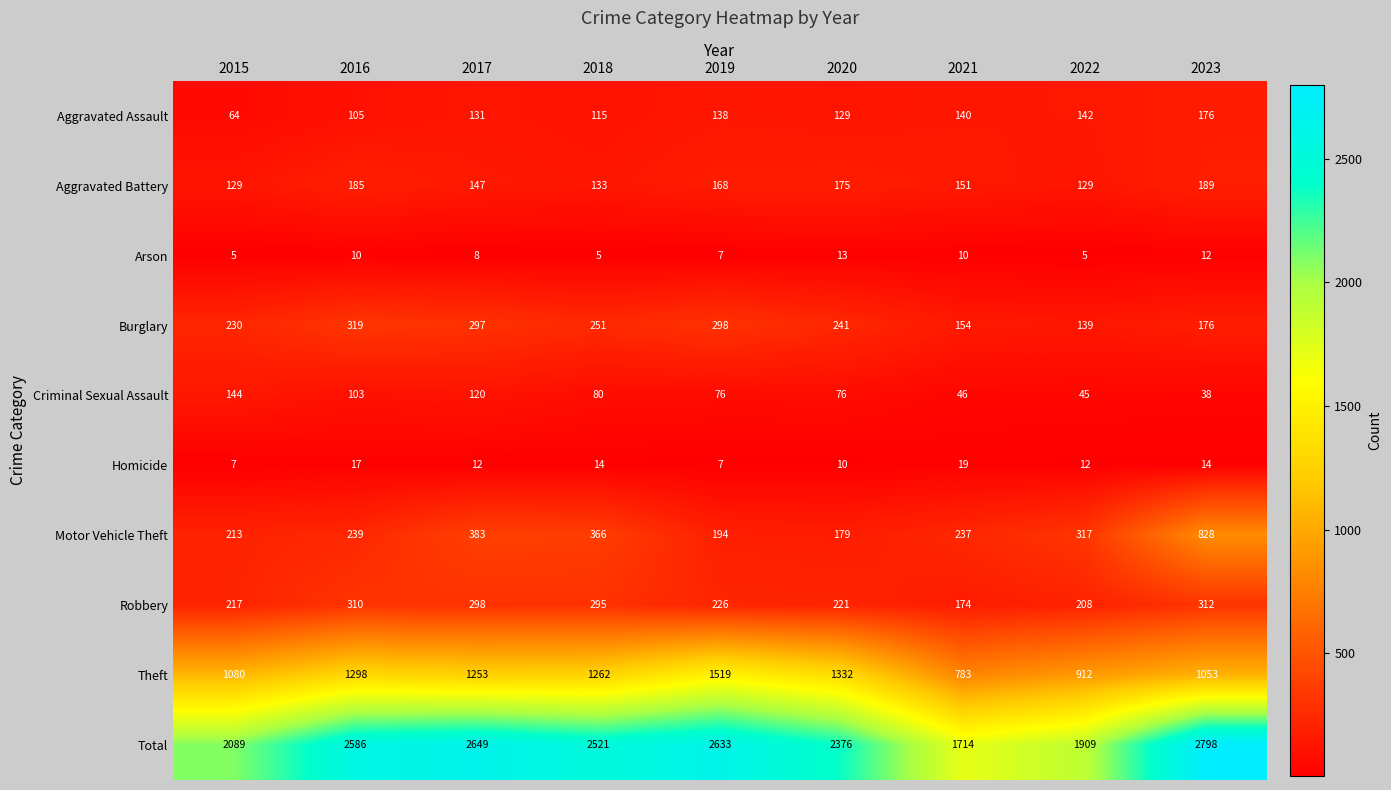

What is the sum of all Motor Vehicle Theft values?

2956